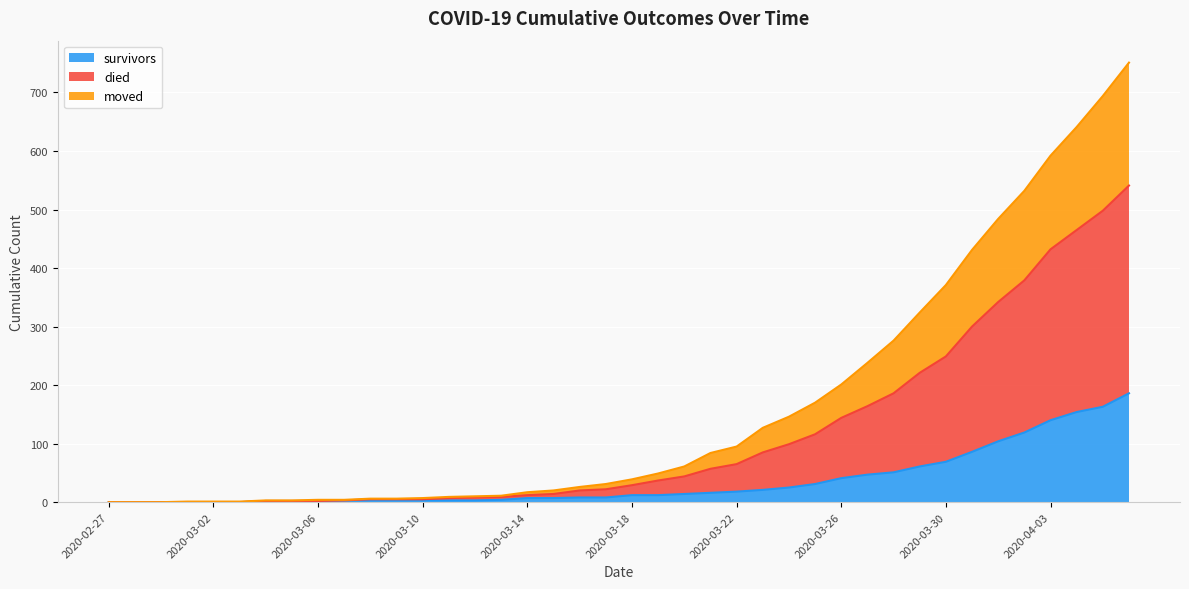

Between 2020-04-03 and 2020-03-29, which is larger?

2020-04-03